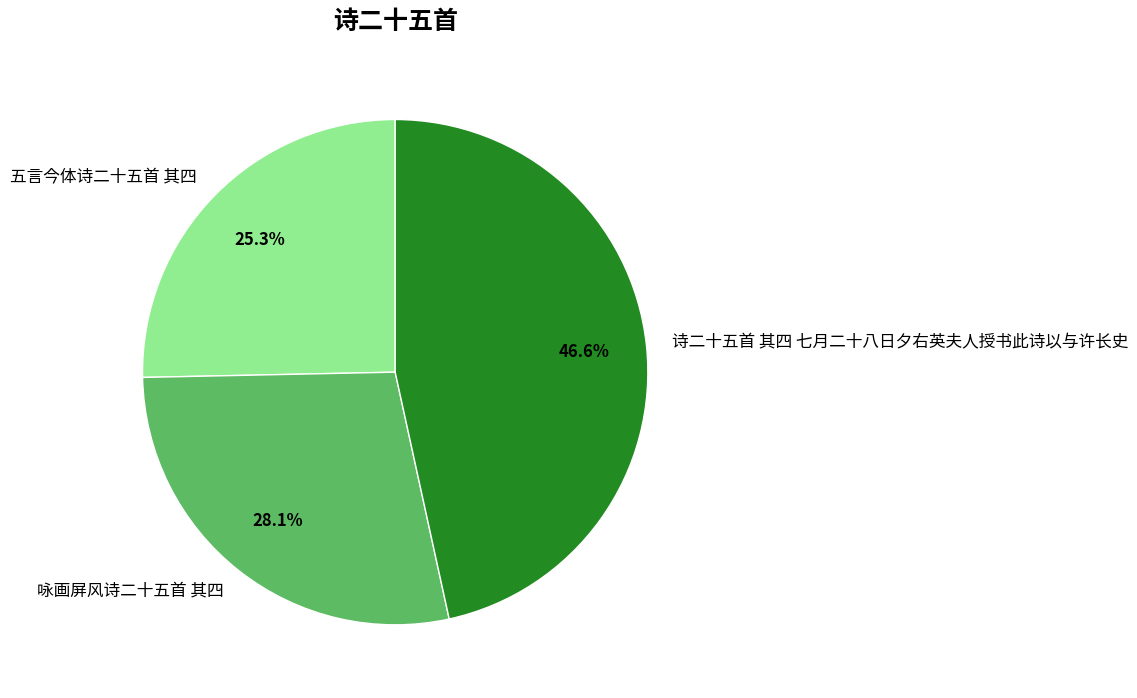

To the nearest percent, what portion does 五言今体诗二十五首 其四 represent?

25%